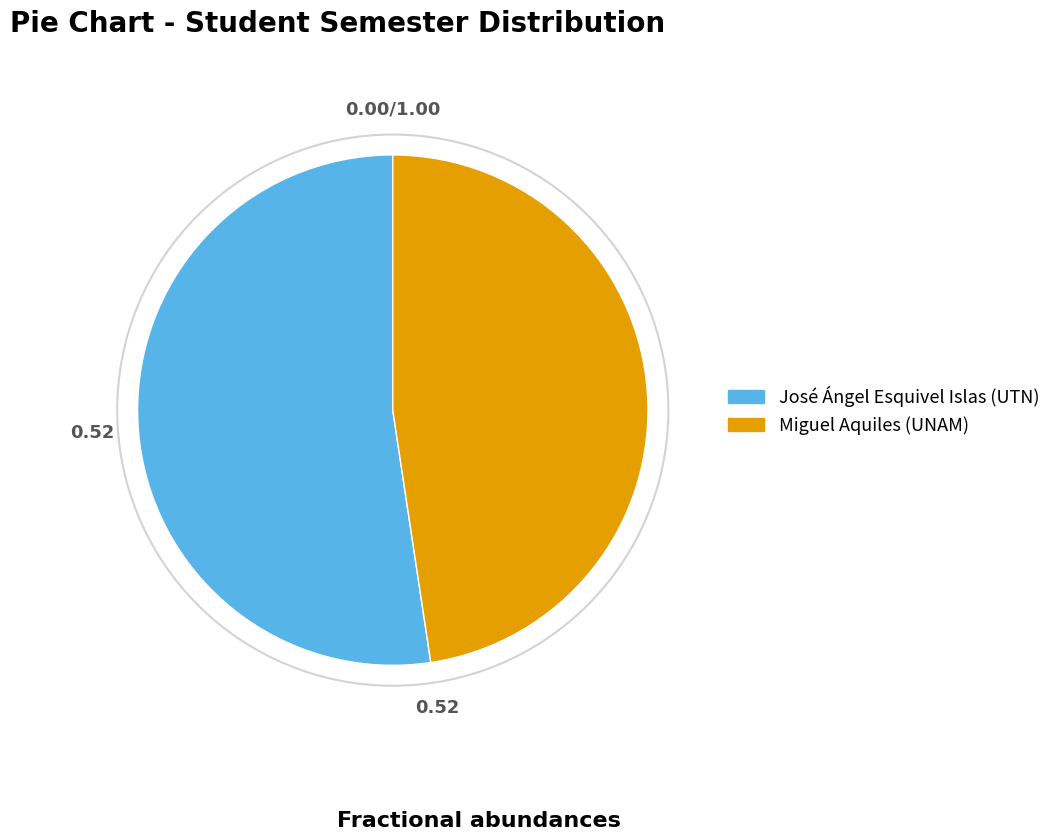

Is the sum of Miguel Aquiles (UNAM) and José Ángel Esquivel Islas (UTN) greater than half?

Yes